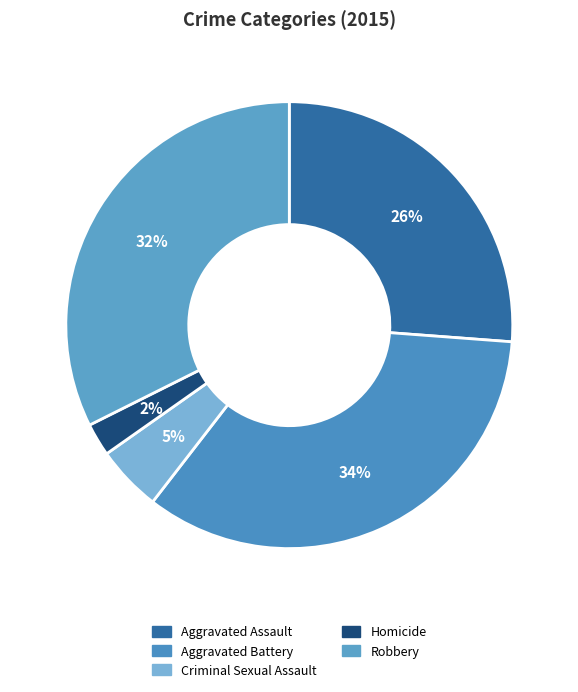

To the nearest percent, what portion does Homicide represent?

2%